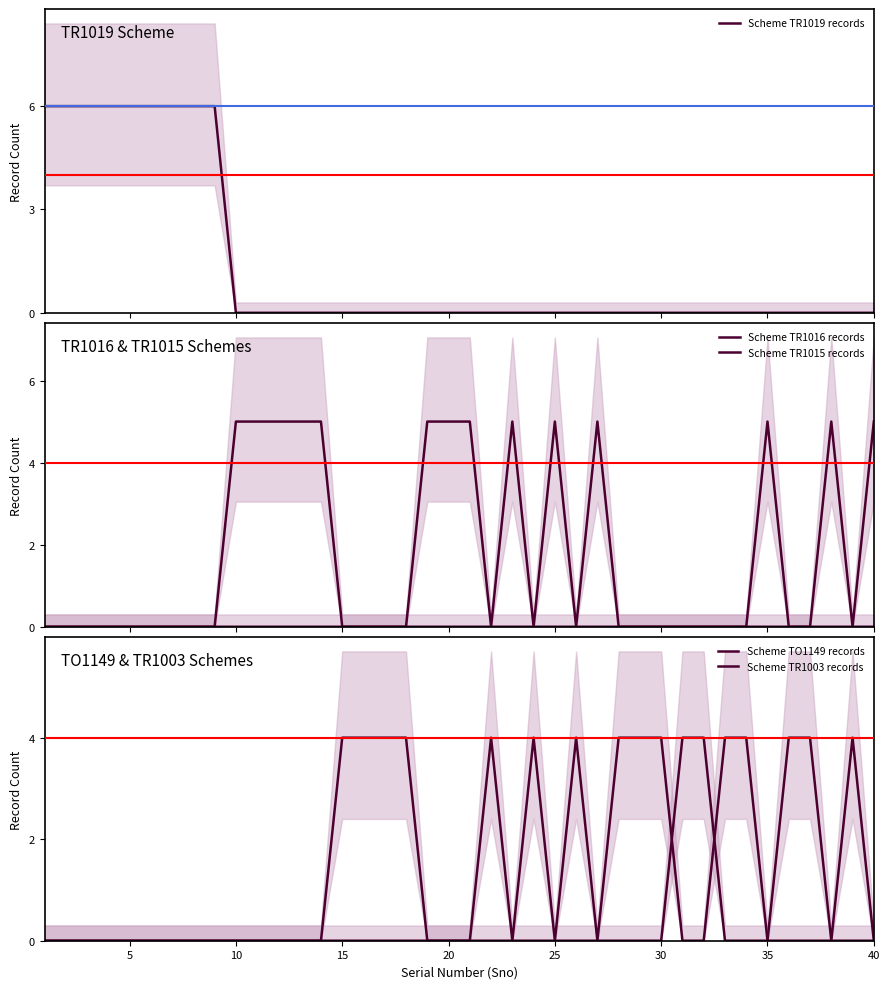

Does the chart have visible grid lines?

No